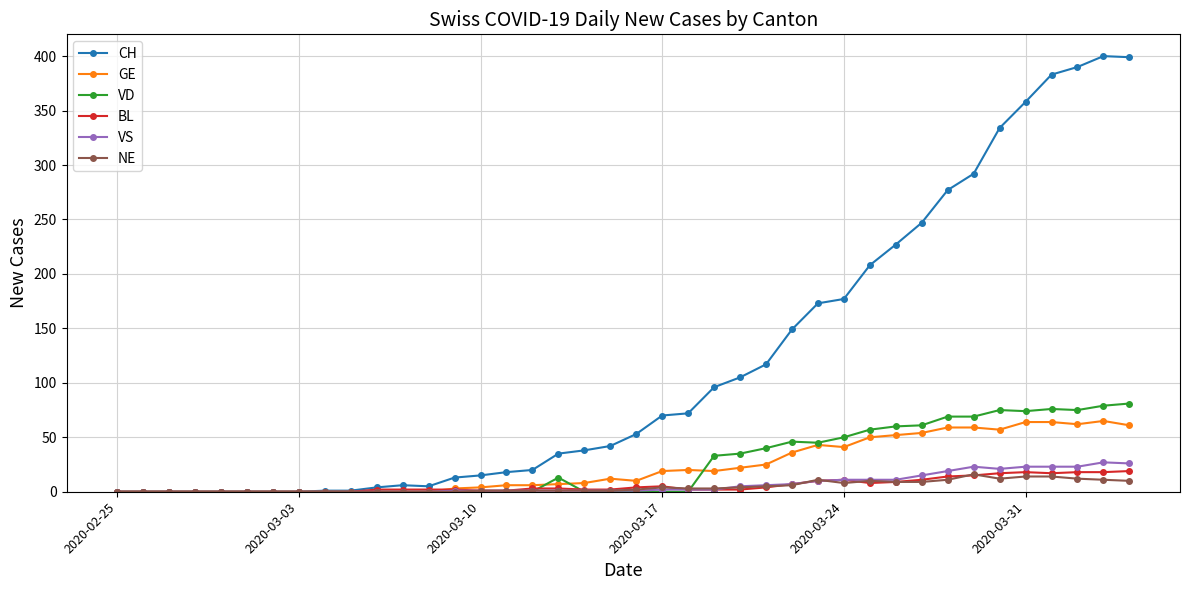

At how many categories does at least one series exceed 194?

11